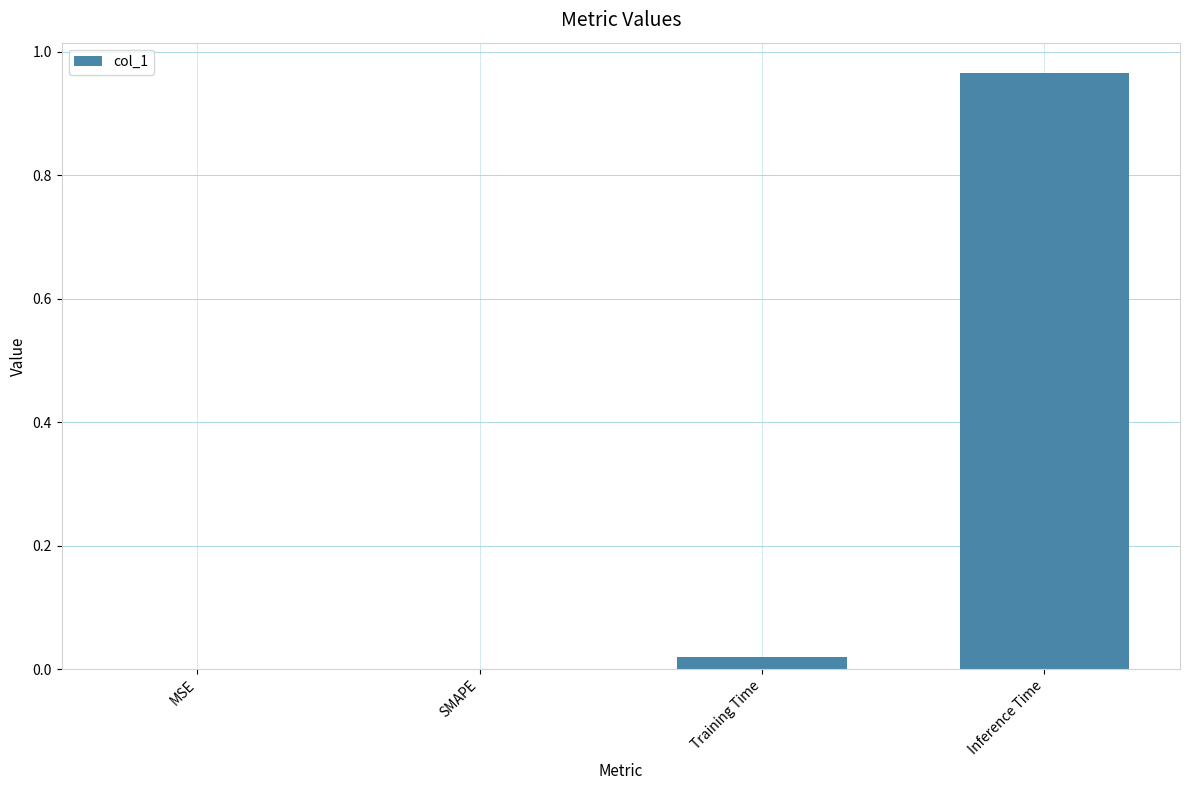

Are the bars grouped side by side (vs. stacked)?

No